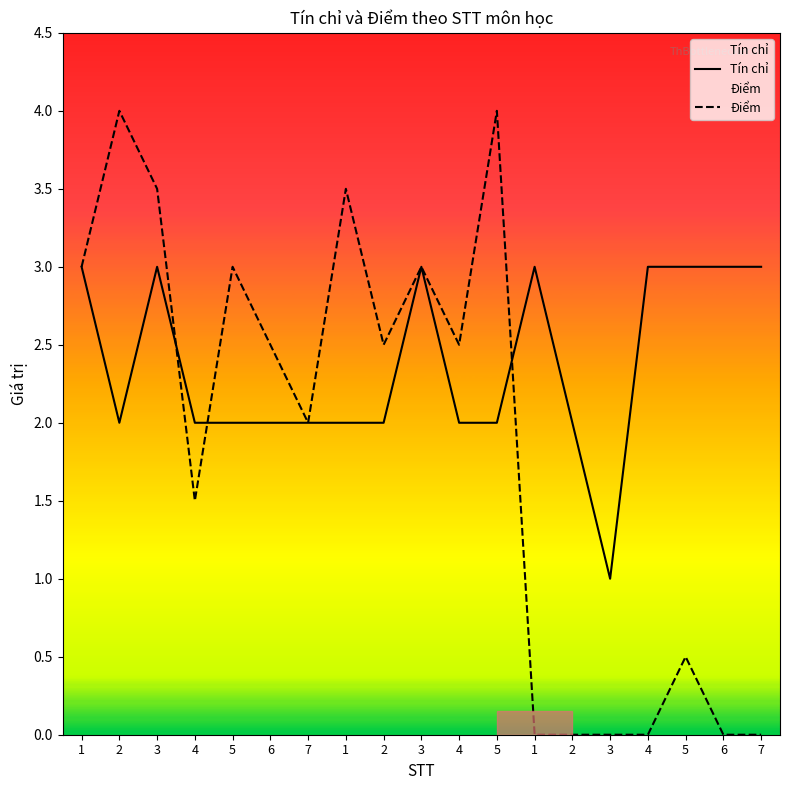

Where does the Điểm series first go above 2?

1